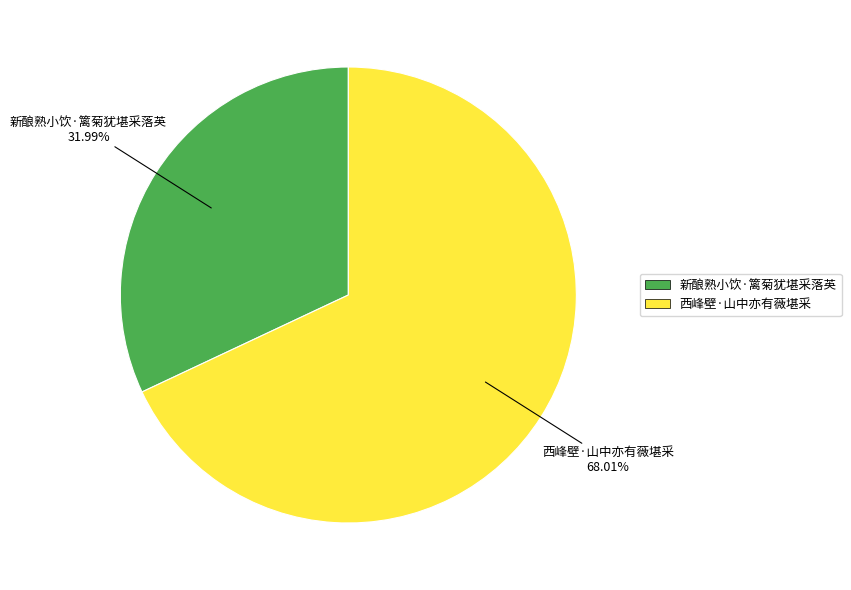

What is the smallest slice in the pie chart?

新酿熟小饮·篱菊犹堪采落英